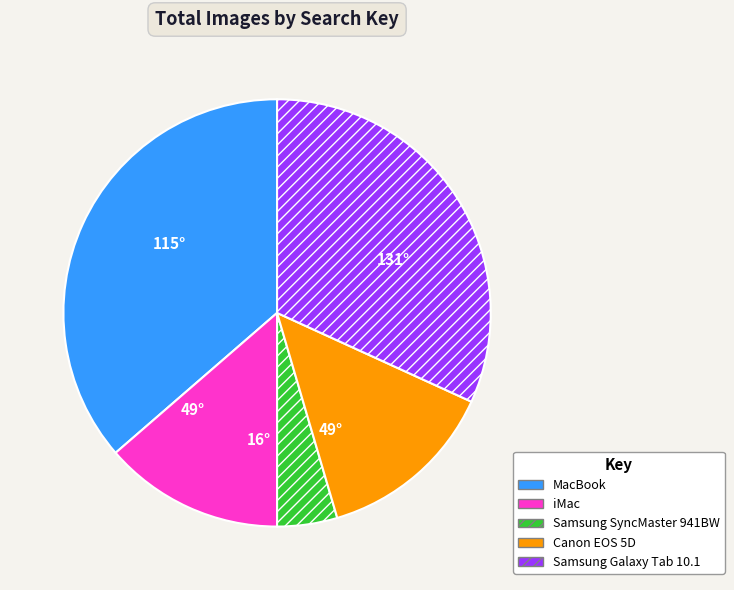

Combined, do Samsung SyncMaster and MacBook account for over 50%?

No